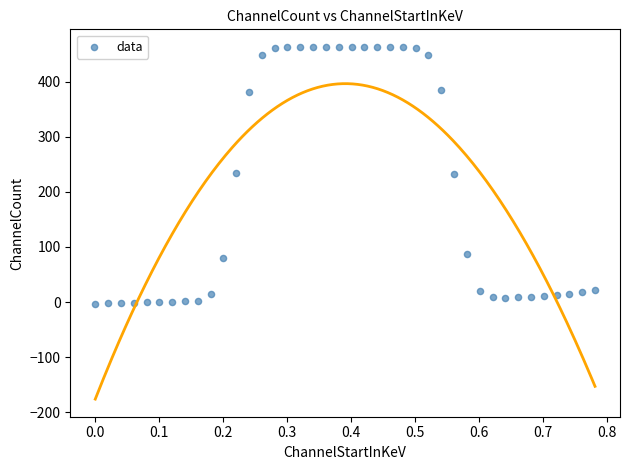

What is the range of Y values (max minus min)?

466.4